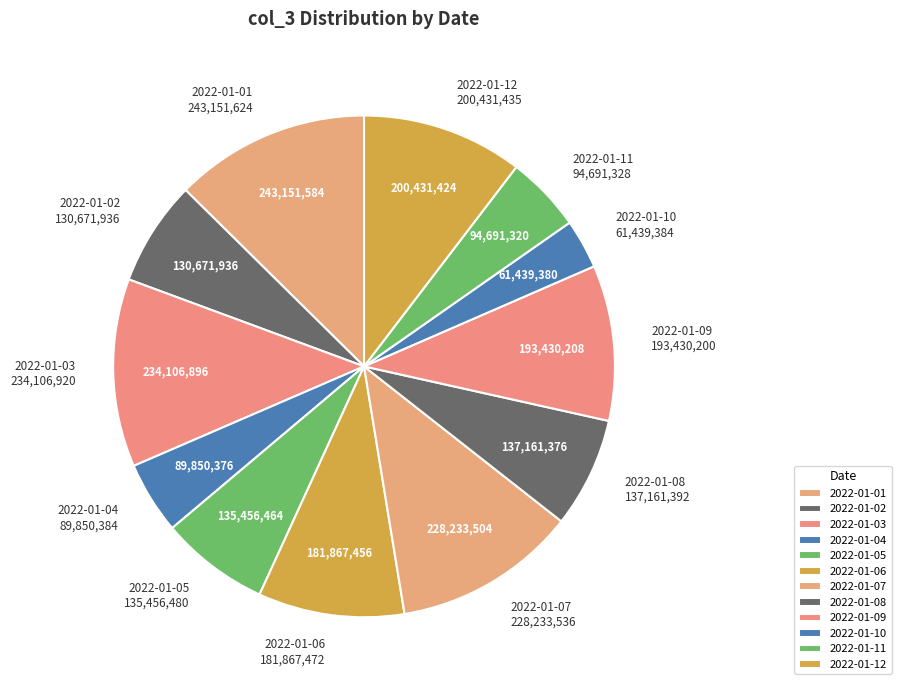

How many segments does this pie chart have?

12